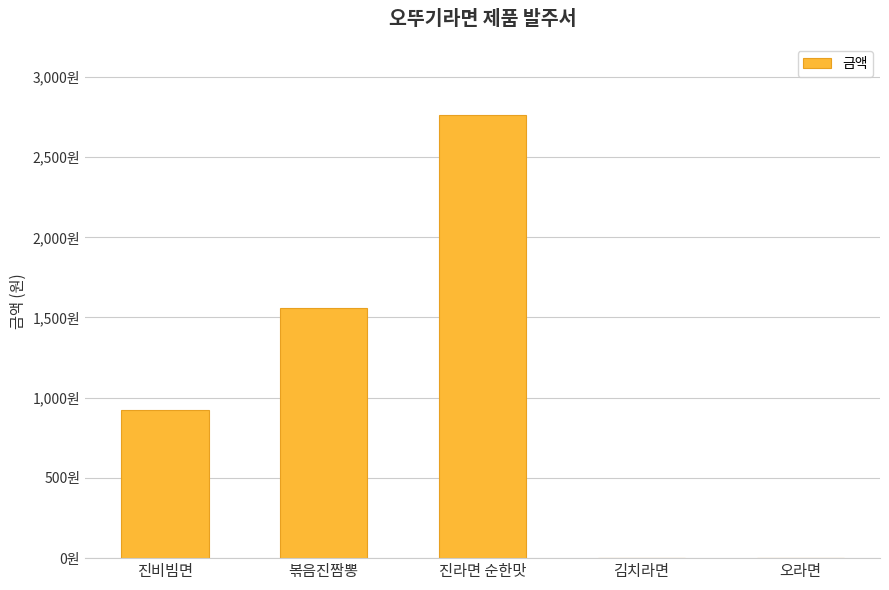

Are the bars horizontal?

No